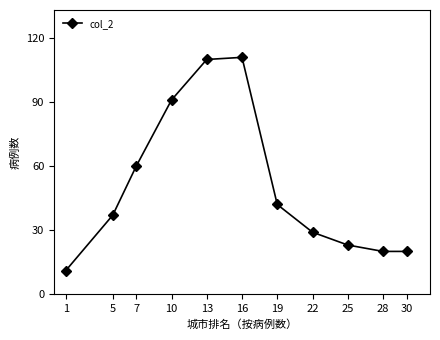

How many interior local peaks (higher than both neighbors) does the data have?

1